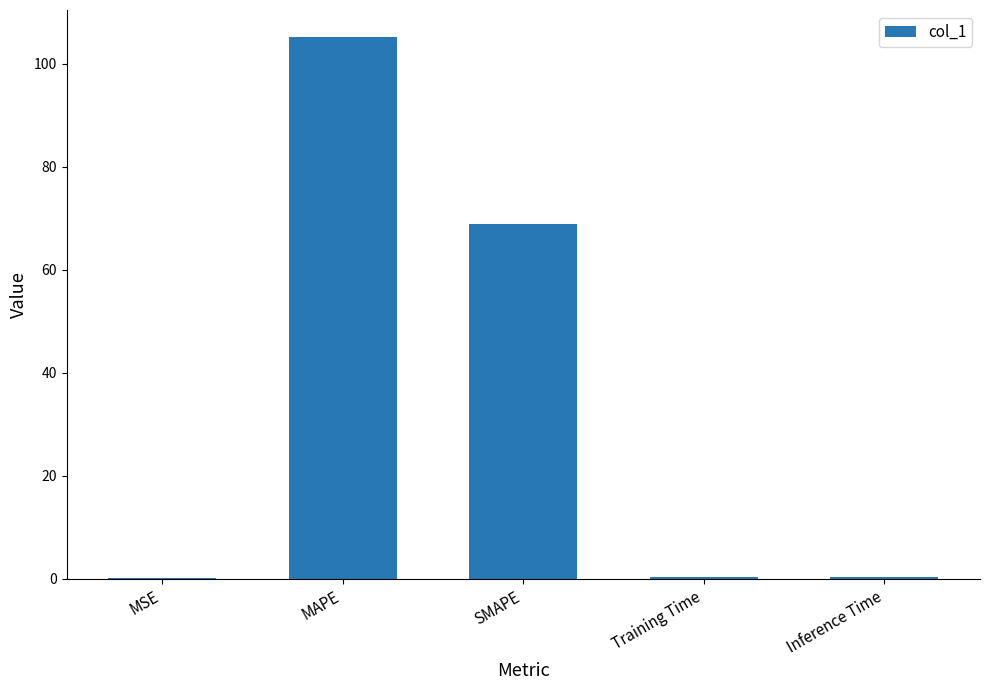

At which label is the value closest to 52?

SMAPE